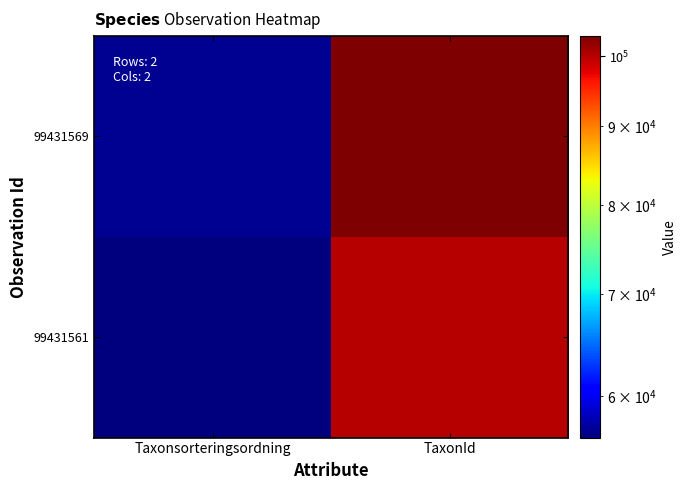

What is the spread (max minus min) of values at Taxonsorteringsordning?

653